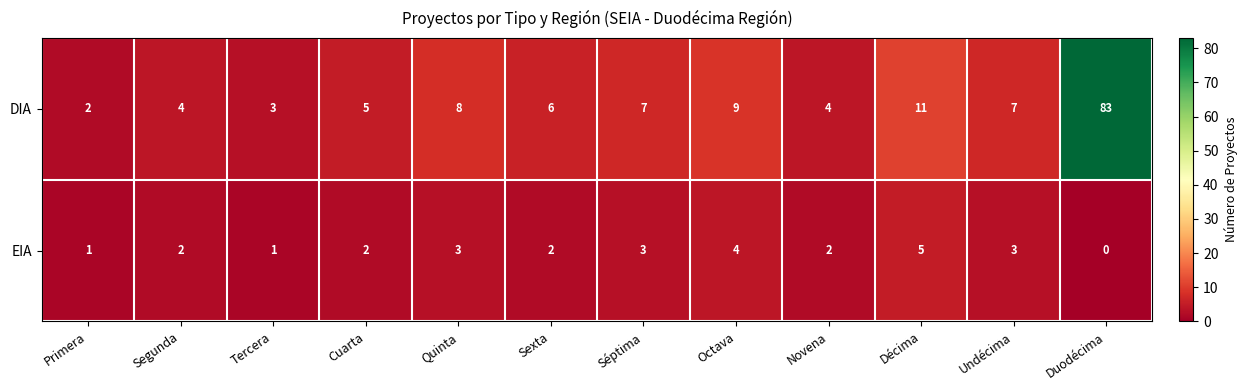

What is the highest value of the DIA series?

83